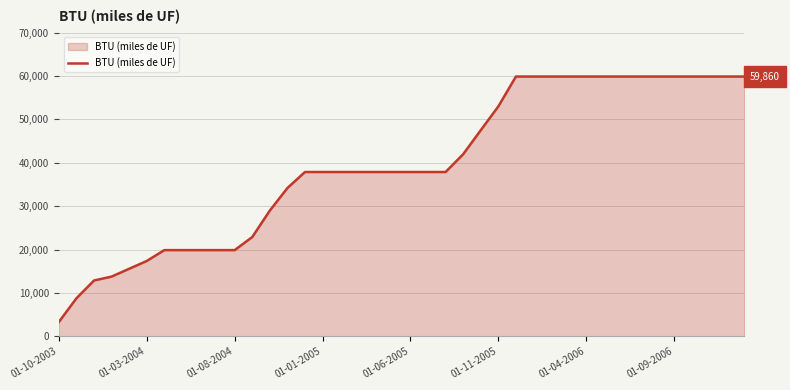

What is the difference between the maximum and minimum values?

56560